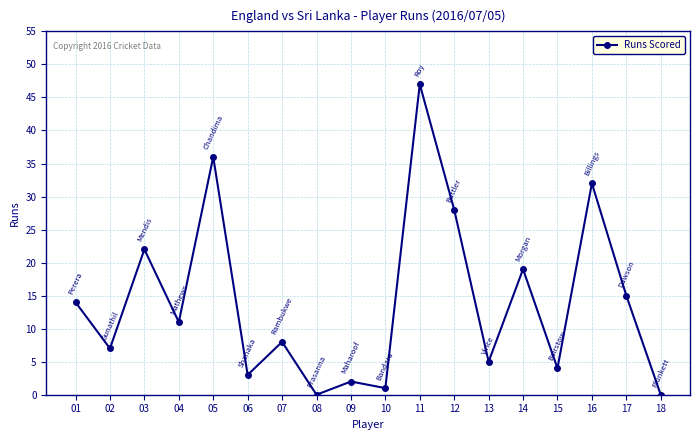

Count the number of data series in this chart.

1